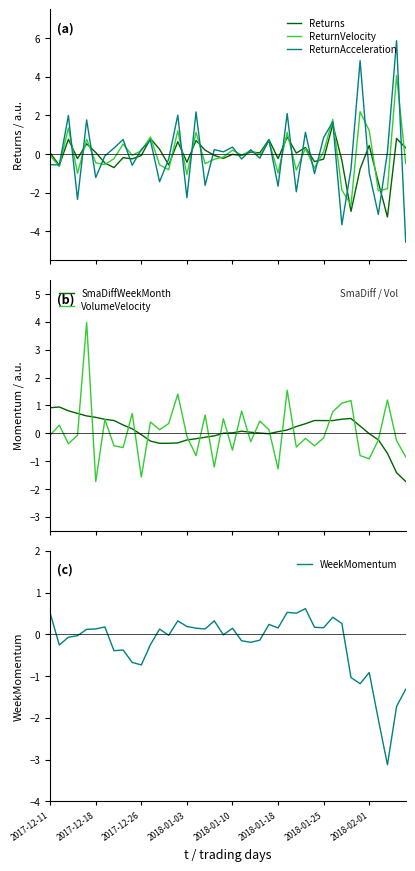

How many times do SmaDiffWeekMonth and ReturnAcceleration cross each other?

28